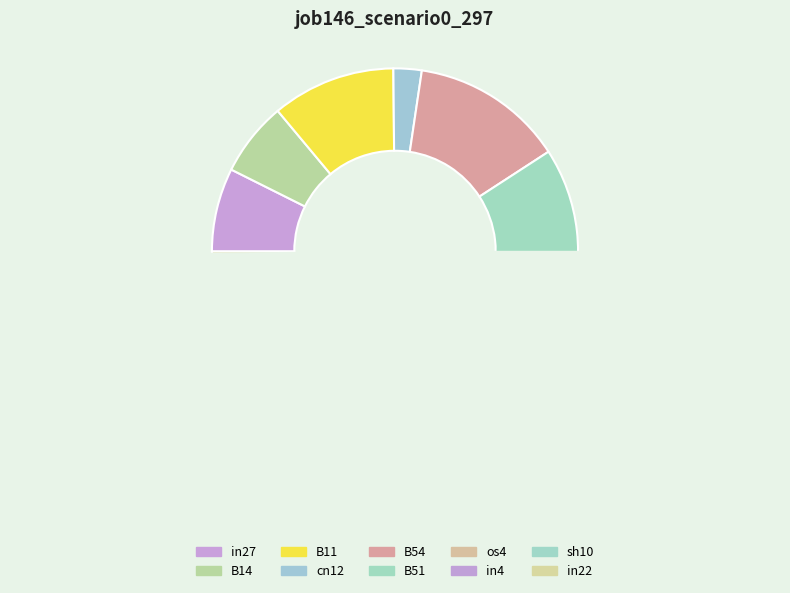

What is the change in value from B11 to cn12?

-0.2